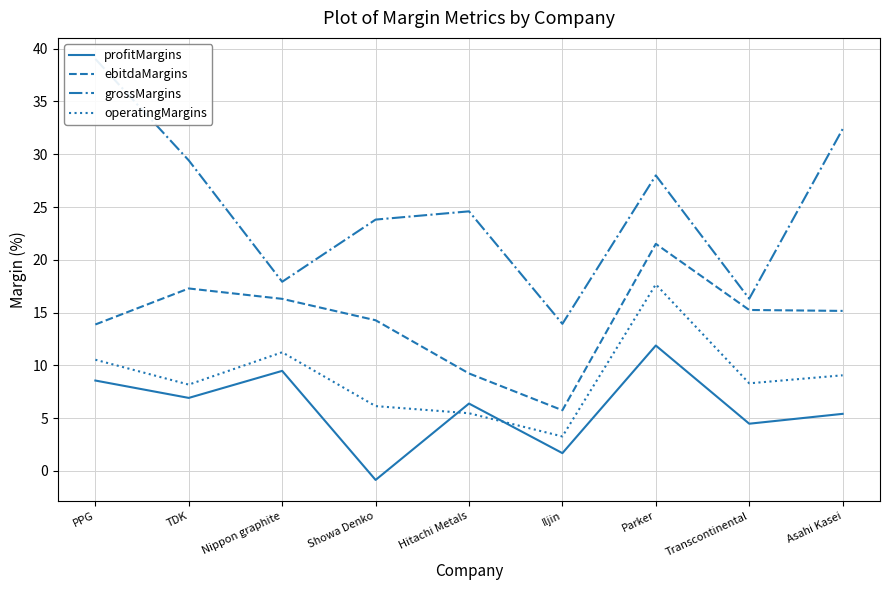

Does the chart have visible grid lines?

Yes